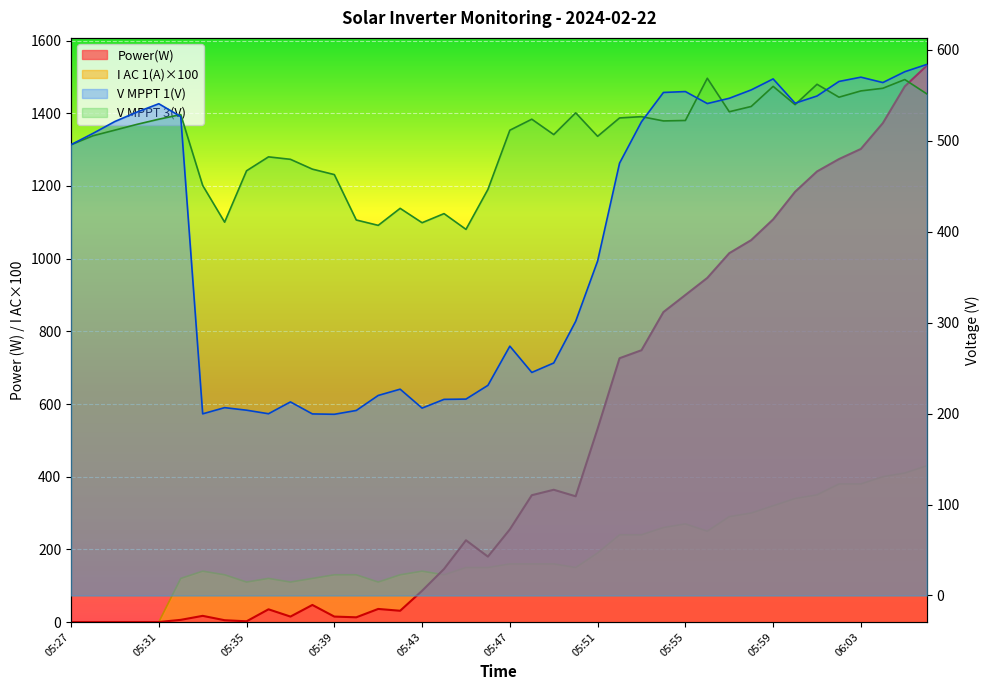

Reading right to left, transcribe all the data shown in this chart.

Power(W): 1531.0	1474.0	1373.0	1302.0	1274.0	1240.0	1184.0	1108.0	1051.0	1015.0	947.0	900.0	853.0	748.0	726.0	532.0	346.0	364.0	349.0	255.0	180.0	225.0	146.0	86.0	31.0	36.0	13.0	15.0	47.0	15.0	35.0	2.0	5.0	17.0	6.0	0.0	0.0	0.0	0.0	0.0
V MPPT 1(V): 583.8	575.8	563.9	569.8	565.1	549.1	541.2	567.9	555.8	546.6	540.8	554.0	553.0	520.8	475.3	367.7	301.4	255.6	245.2	274.1	231.0	215.9	215.6	206.0	226.8	219.9	203.4	199.2	199.6	212.8	199.8	203.7	206.5	199.7	526.5	540.6	531.4	521.1	508.0	495.6
V MPPT 3(V): 551.5	567.2	557.6	554.7	547.8	562.0	539.6	559.7	537.6	531.8	568.6	522.2	521.7	526.4	525.0	504.8	530.6	506.7	523.6	511.5	446.4	402.5	419.8	409.8	425.6	406.9	412.8	462.7	468.7	479.5	482.2	466.9	410.4	450.8	528.7	523.6	517.9	511.6	505.4	495.5
I AC 1(A): 430.0	410.0	400.0	380.0	380.0	350.0	340.0	320.0	300.0	290.0	250.0	270.0	260.0	240.0	240.0	190.0	150.0	160.0	160.0	160.0	150.0	150.0	130.0	140.0	130.0	110.0	130.0	130.0	120.0	110.0	120.0	110.0	130.0	140.0	120.0	0.0	0.0	0.0	0.0	0.0